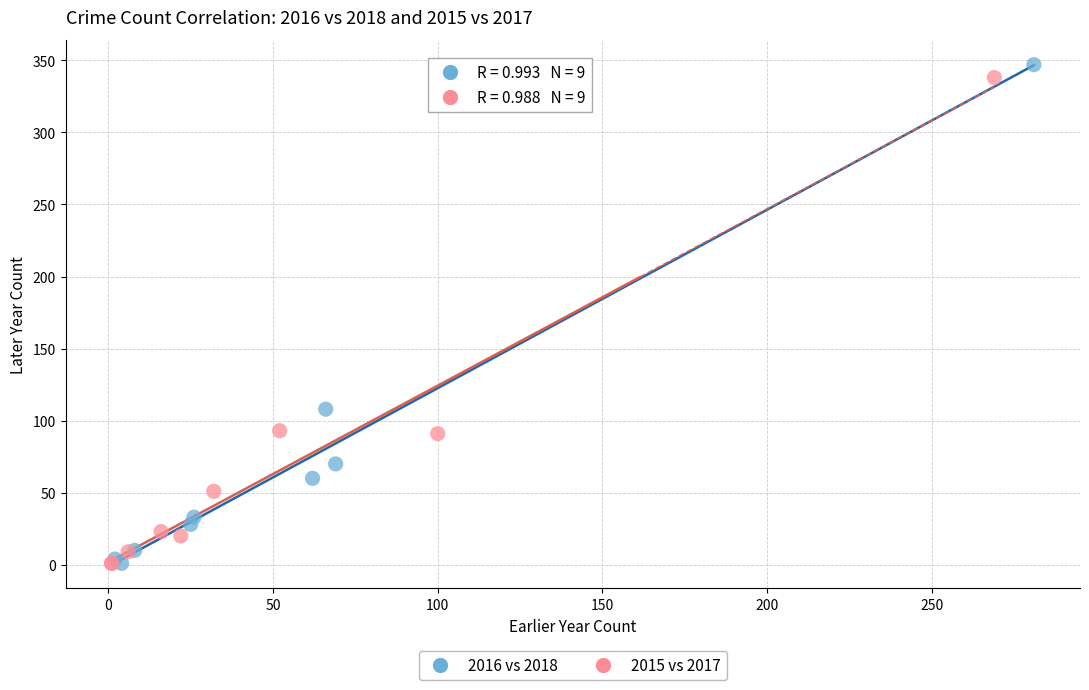

What are all the series names shown in the legend?

2016 vs 2018, 2015 vs 2017